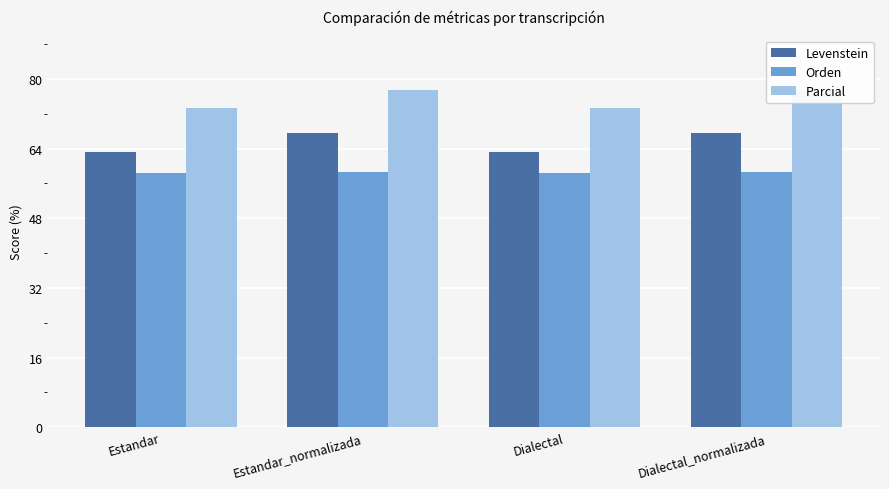

Reading left to right, list all the values displayed in this chart.

Levenstein: Estandar=63.2	Estandar_normalizada=67.6	Dialectal=63.2	Dialectal_normalizada=67.6
Orden: Estandar=58.3	Estandar_normalizada=58.5	Dialectal=58.3	Dialectal_normalizada=58.5
Parcial: Estandar=73.4	Estandar_normalizada=77.5	Dialectal=73.4	Dialectal_normalizada=77.5